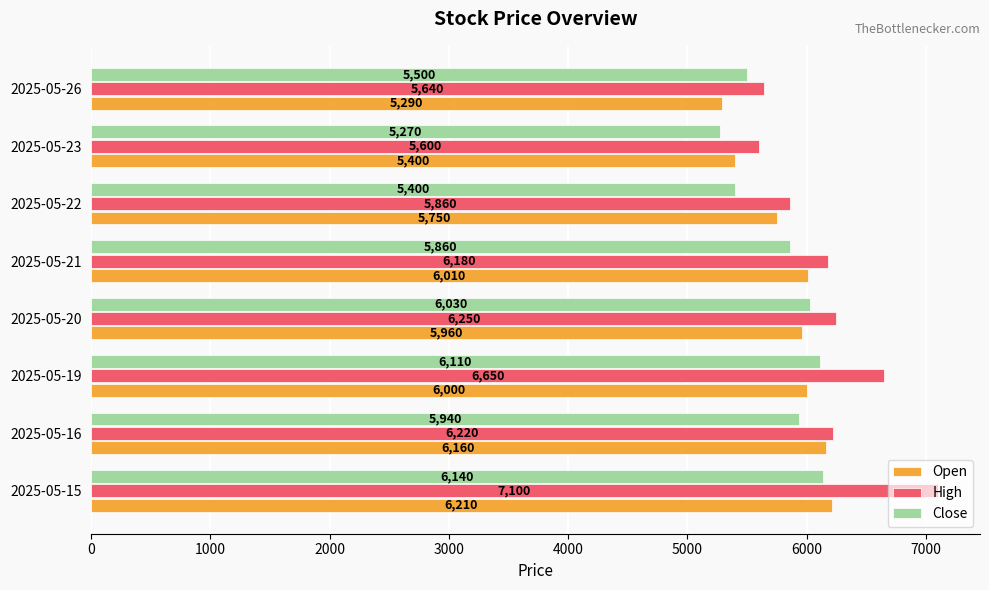

Which series has the widest spread of values?

High